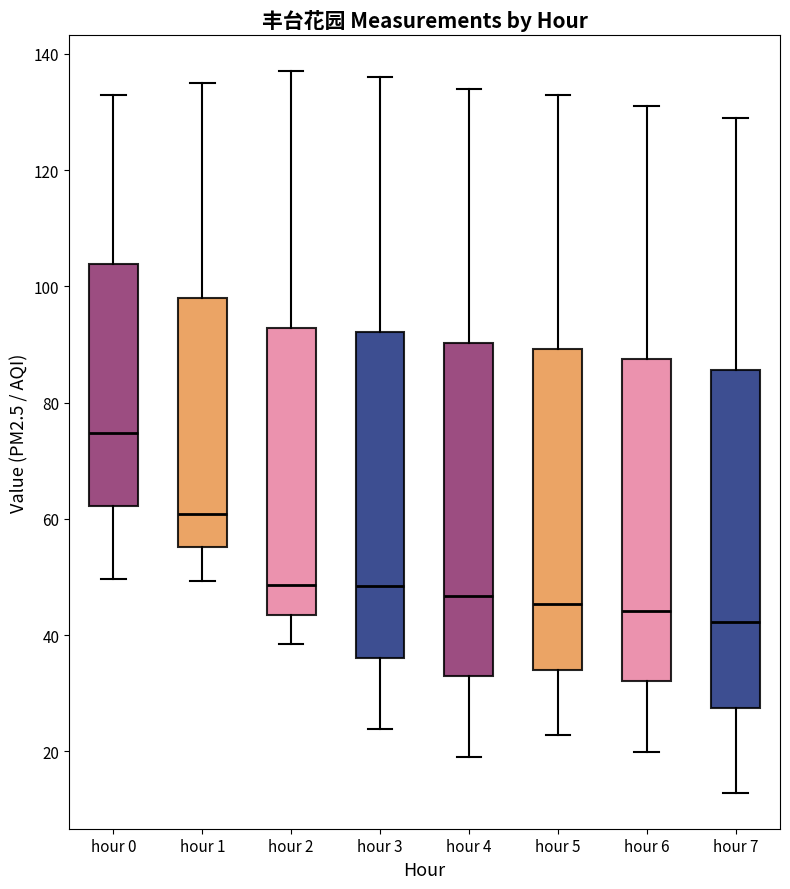

Where is the upper edge of the box for hour 3 on the y-axis? The values are not printed on the chart, so give them approximately, as read against the axis.

92